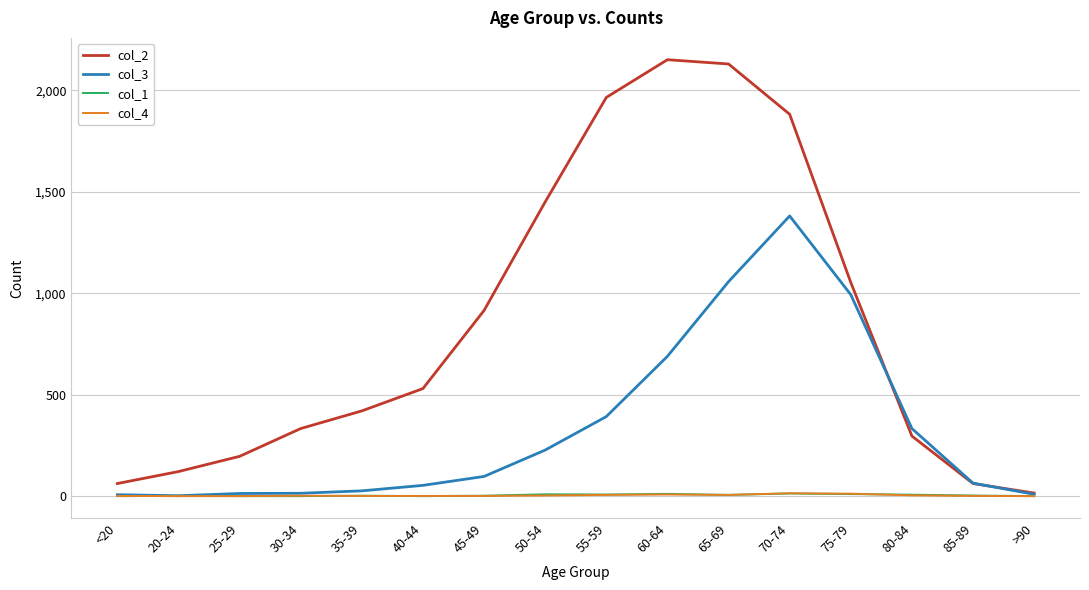

Is it true that col_2 equals 98 at 80-84?

False